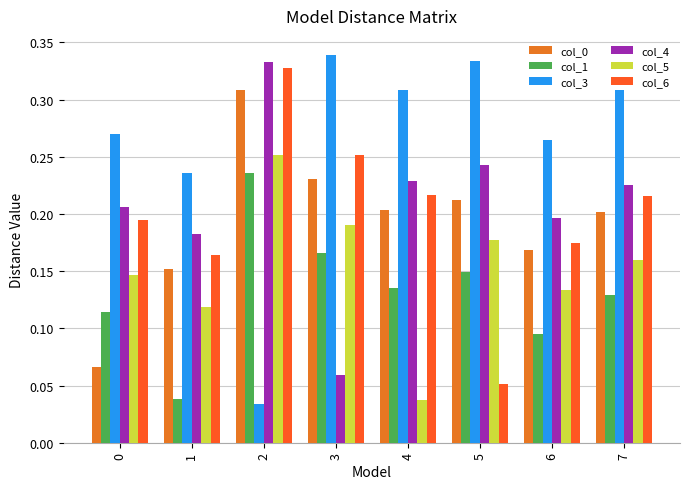

Does the chart contain any negative values?

No